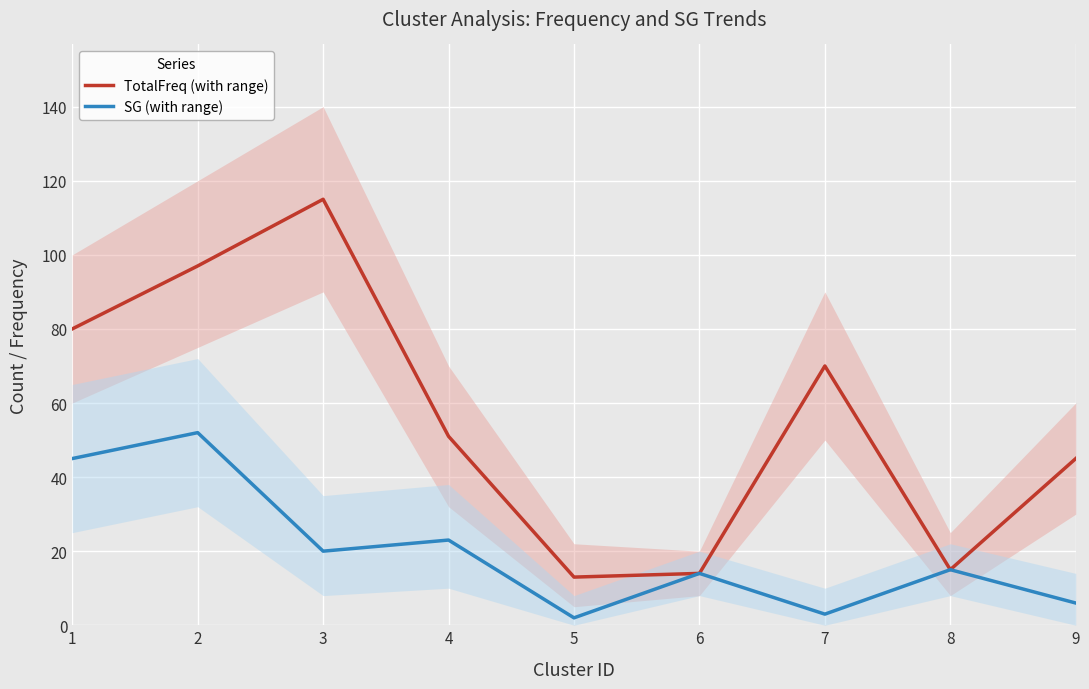

The TotalFreq (with range) series shows 15 at 9. True or false?

False